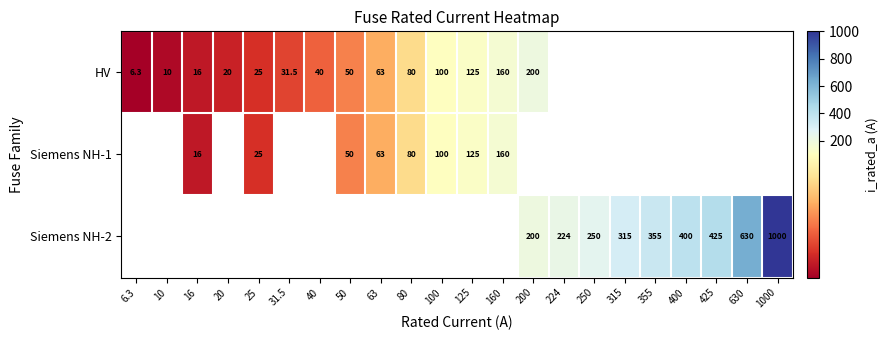

Is it true that Siemens NH-1 equals 23.0 at 16?

False